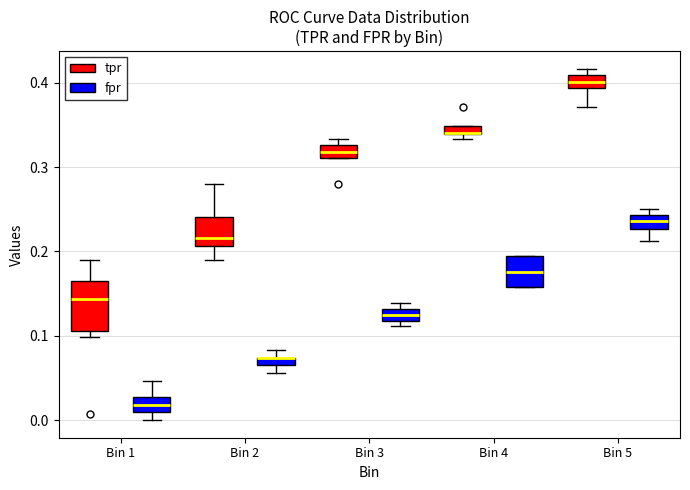

Where is the upper edge of the box for Bin 5 (fpr) on the y-axis? The values are not printed on the chart, so give them approximately, as read against the axis.

0.24